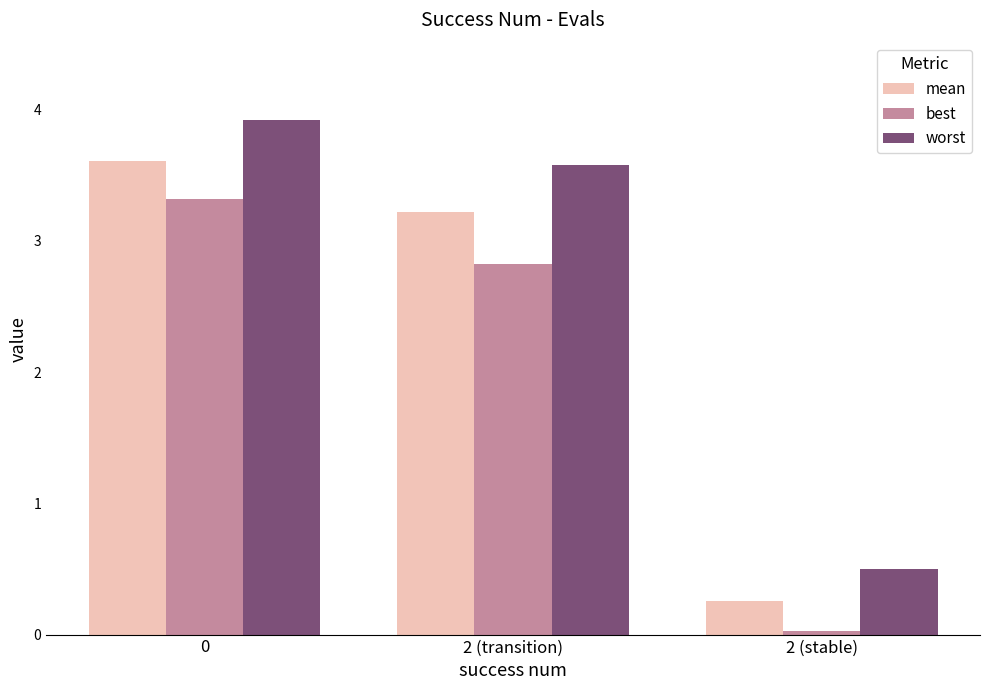

The worst series shows 3.9 at 0. True or false?

True